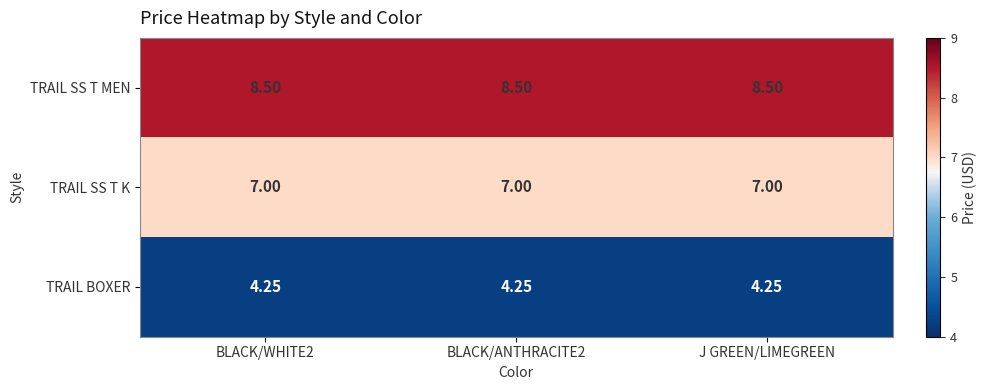

Which series has the largest total across all categories?

TRAIL SS T MEN